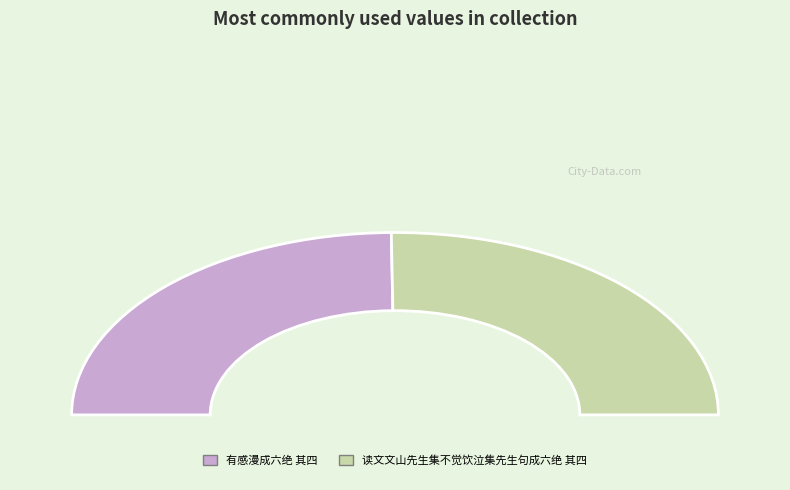

Does 有感漫成六绝 其四 represent more than half of the total?

No